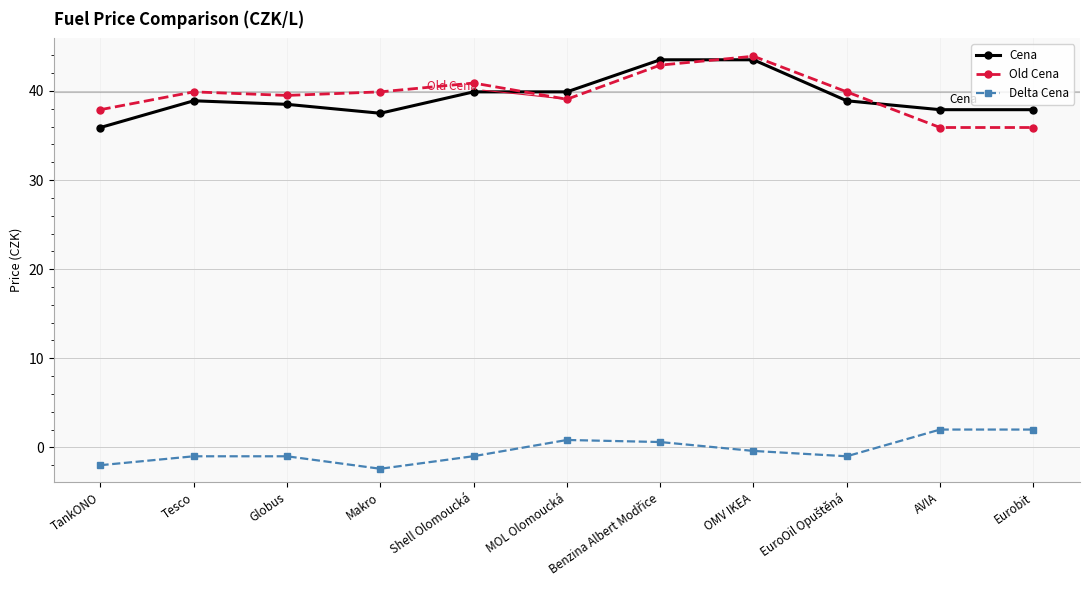

List the series in order of their peak value, lowest first.

Delta Cena, Cena, Old Cena